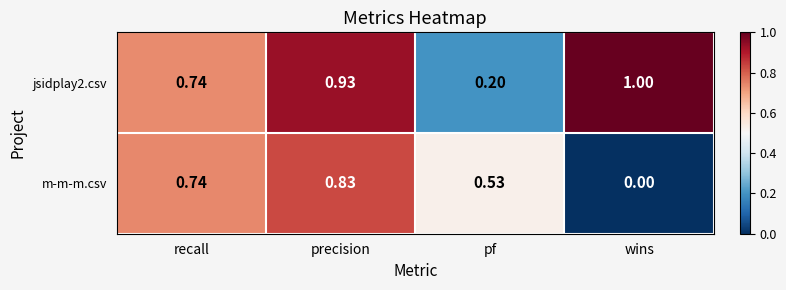

How many categories are shown in the chart?

4